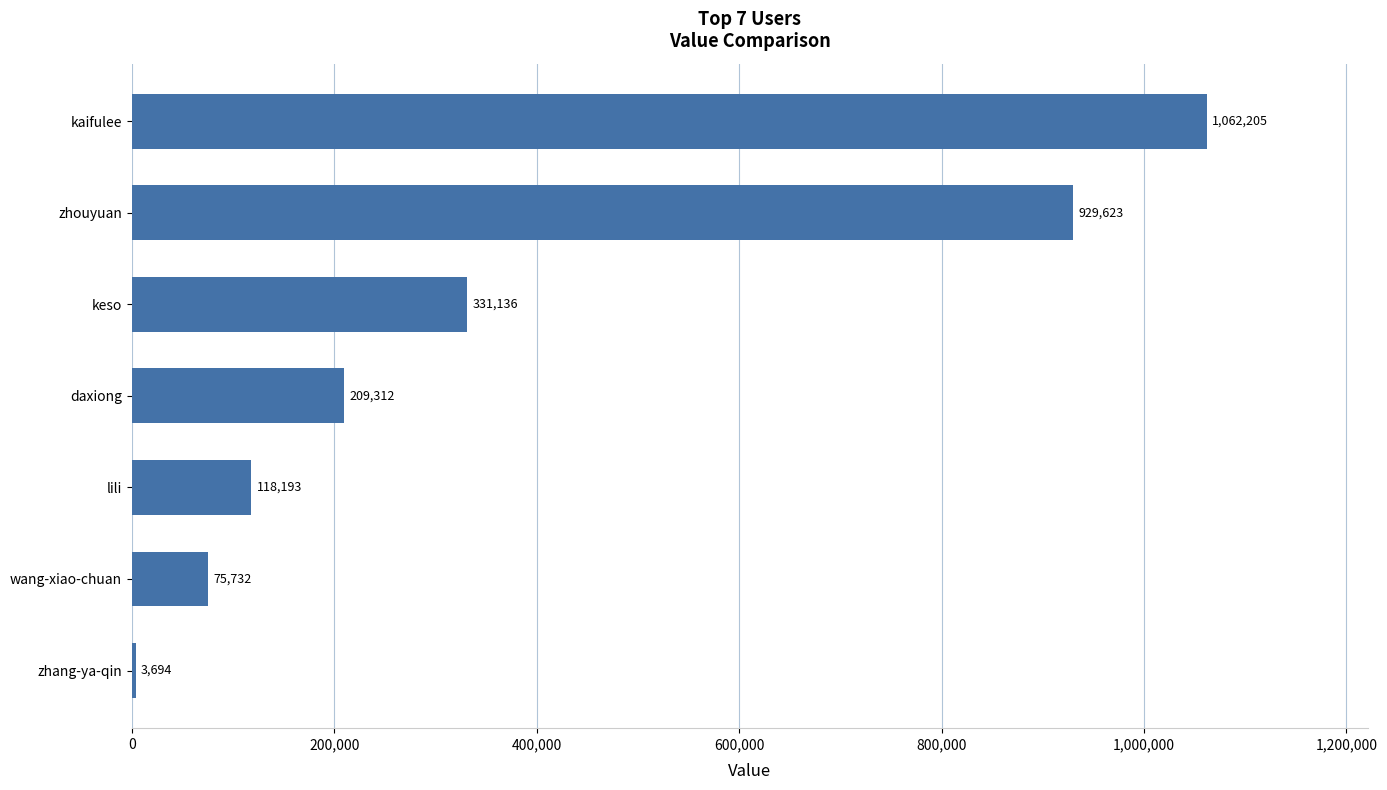

What is the difference between the maximum and minimum values?

1058511